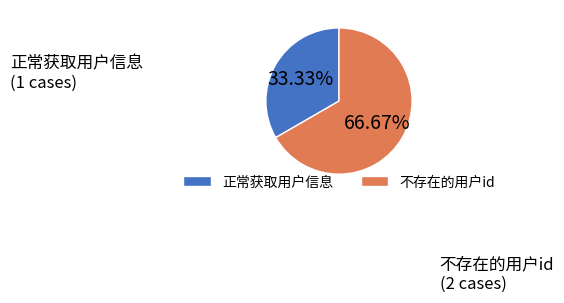

How many slices are in this pie chart?

2